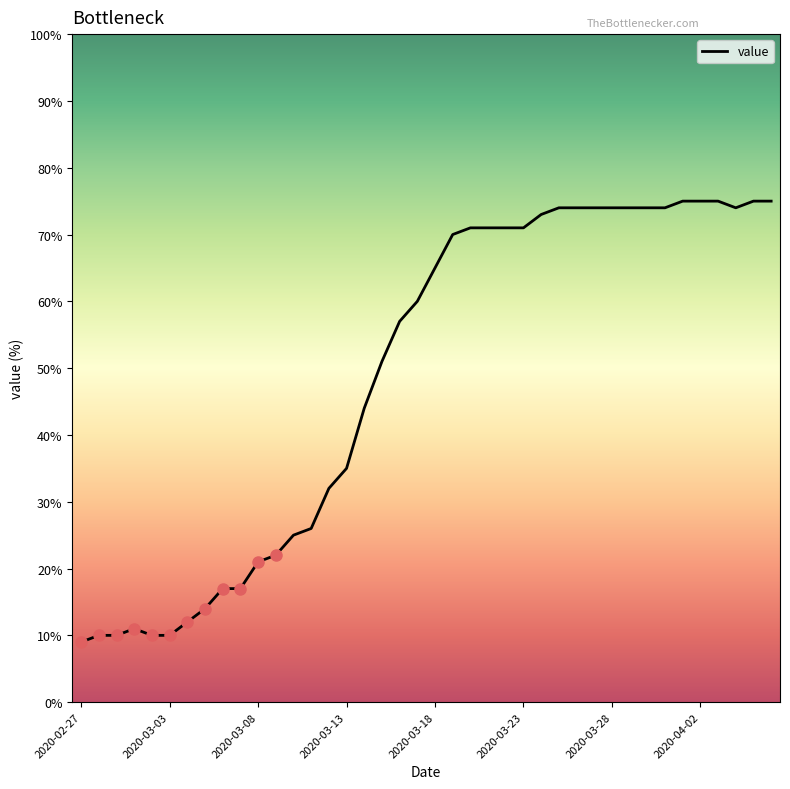

What is the smallest value displayed?

9